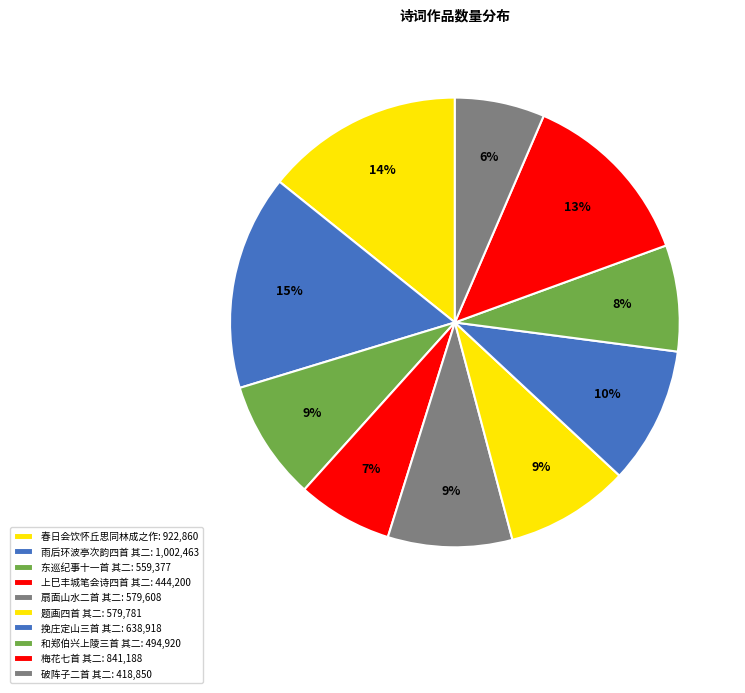

How many slices are in this pie chart?

10